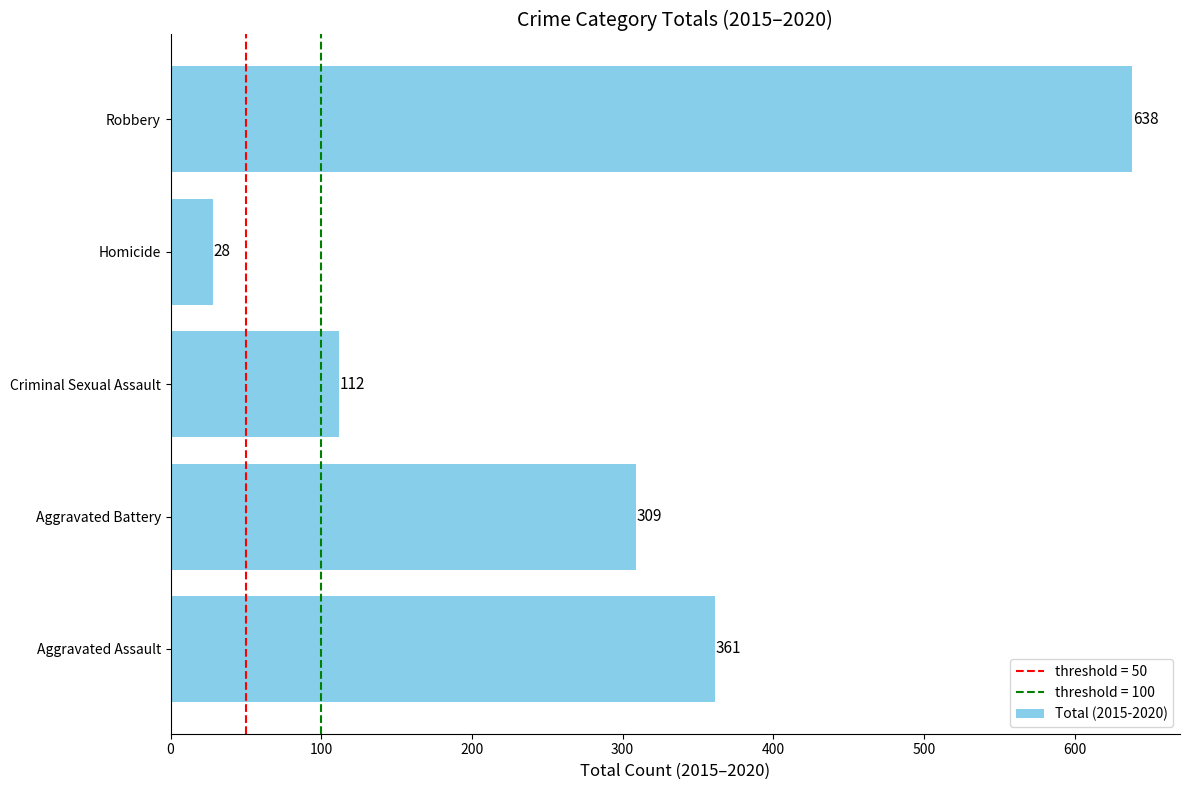

Which has a higher value, Criminal Sexual Assault or Aggravated Battery?

Aggravated Battery